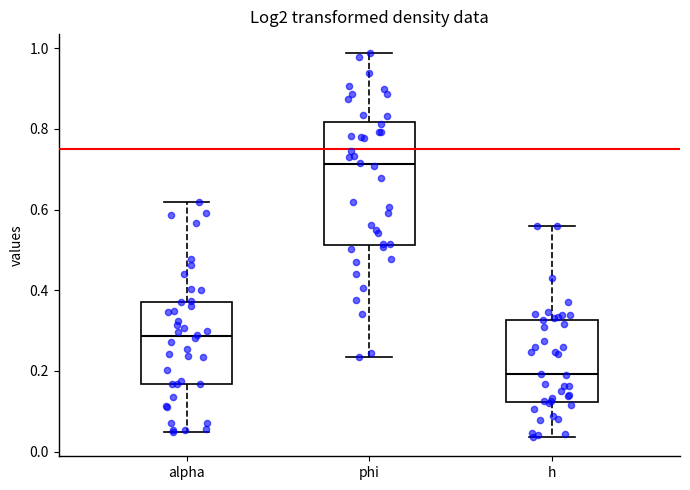

Where does the median line of the box for h sit on the y-axis? The values are not printed on the chart, so give them approximately, as read against the axis.

0.20